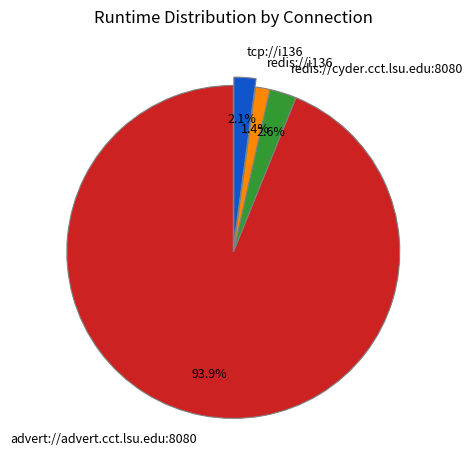

How many slices are in this pie chart?

4